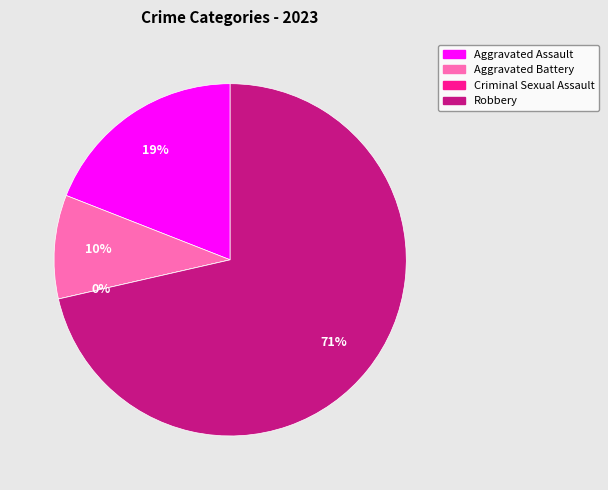

Count the number of slices in the pie.

4